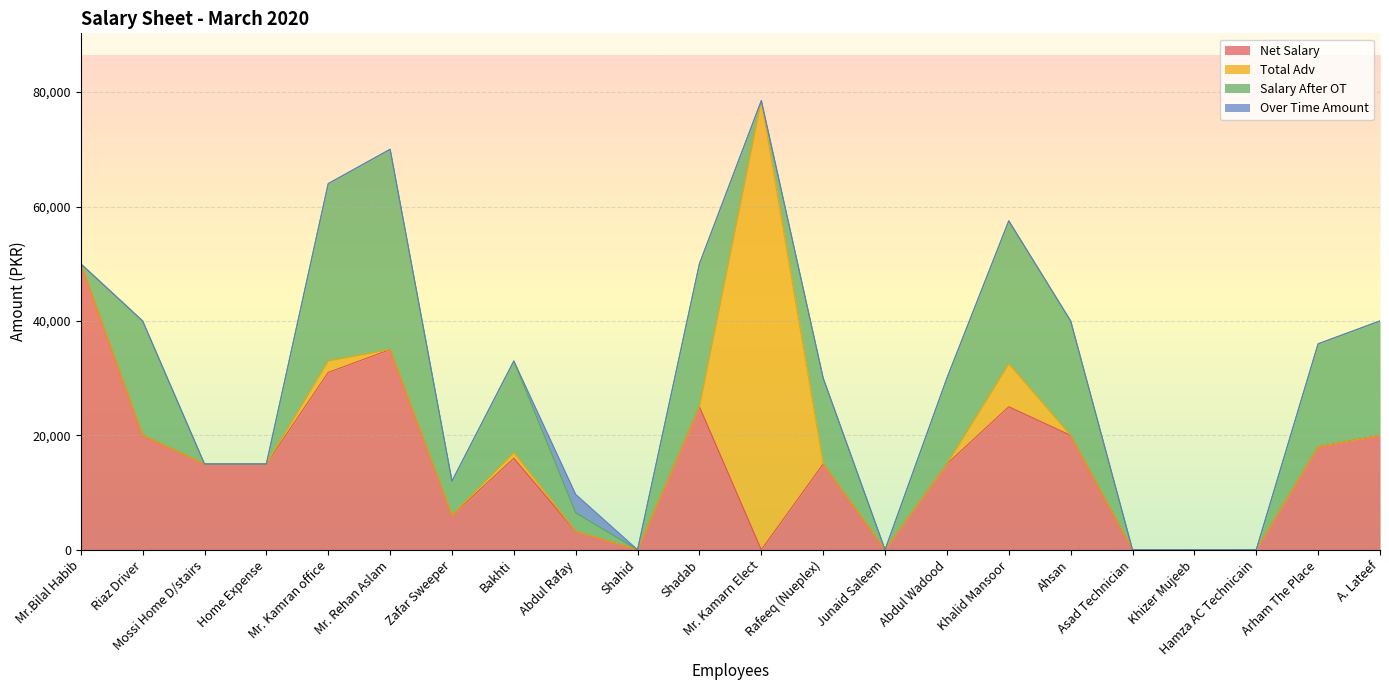

List the labels in order of Total Adv value, smallest first.

Mr.Bilal Habib, Riaz Driver, Mossi Home D/stairs, Home Expense, Mr. Rehan Aslam, Zafar Sweeper, Abdul Rafay, Shahid, Shadab, Rafeeq (Nueplex), Junaid Saleem, Abdul Wadood, Ahsan, Asad Technician, Khizer Mujeeb, Hamza AC Technicain, Arham The Place, A. Lateef, Bakhti, Mr. Kamran office, Khalid Mansoor, Mr. Kamarn Elect